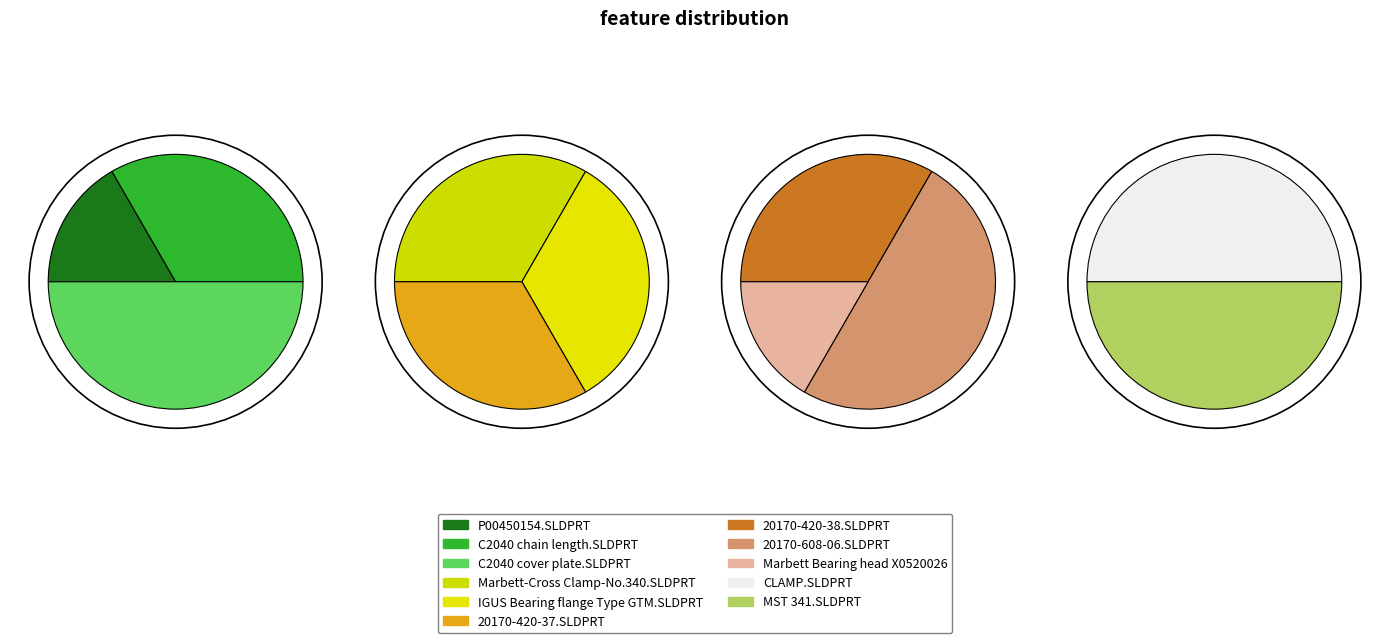

Rank the categories by value from lowest to highest.

P00450154.SLDPRT, Marbett-Cross Clamp-No.340.SLDPRT, IGUS Bearing flange Type GTM.SLDPRT, 20170-420-37.SLDPRT, Marbett Bearing head X0520026, CLAMP.SLDPRT, MST 341.SLDPRT, C2040 chain length.SLDPRT, 20170-420-38.SLDPRT, C2040 cover plate.SLDPRT, 20170-608-06.SLDPRT